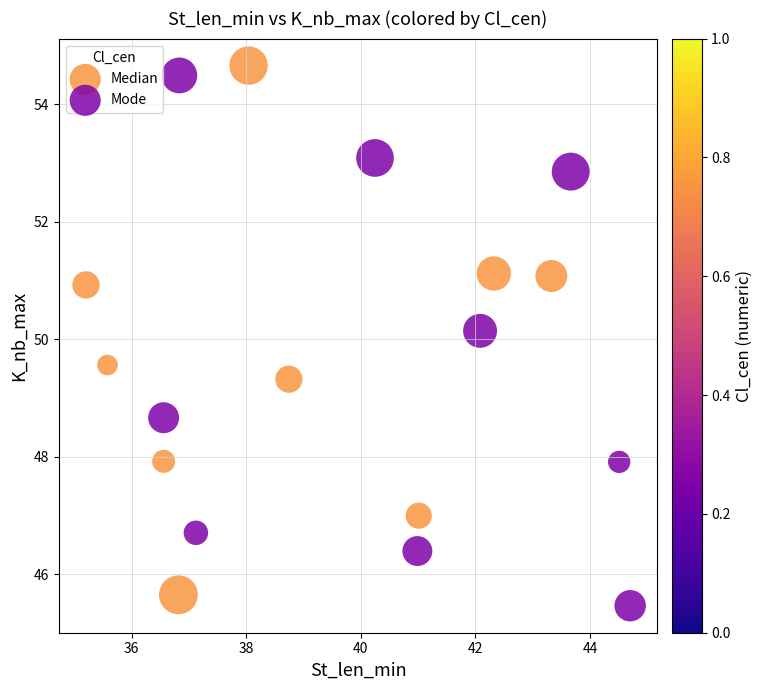

What are all the series names shown in the legend?

Median, Mode